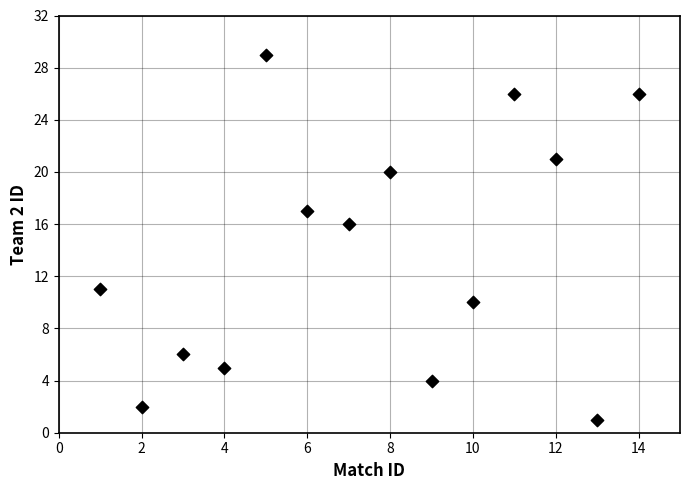

What Y value in the scatter plot is closest to 15?

16